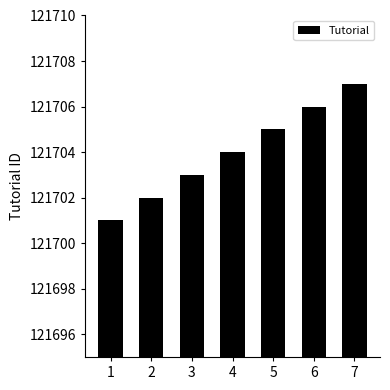

Where is the data nearest to the value 121704?

4